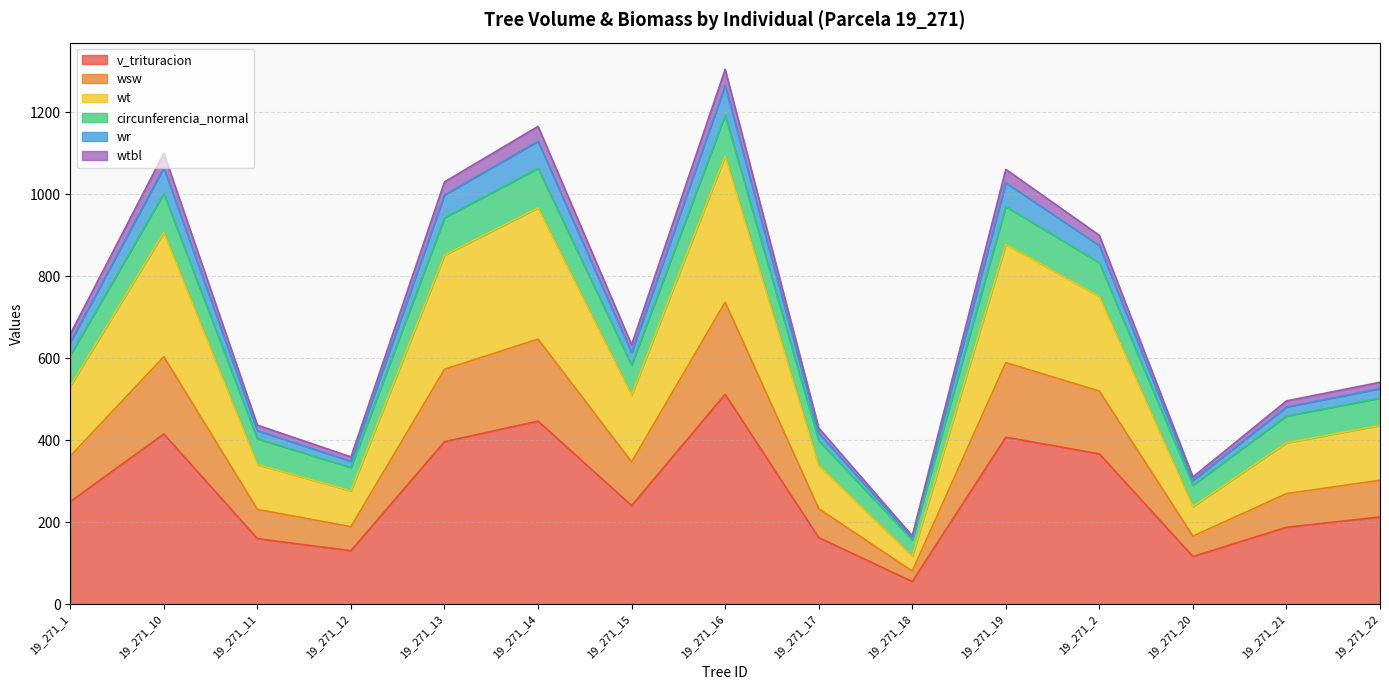

The value of v_trituracion at 19_271_18 is 55.3. True or false?

True